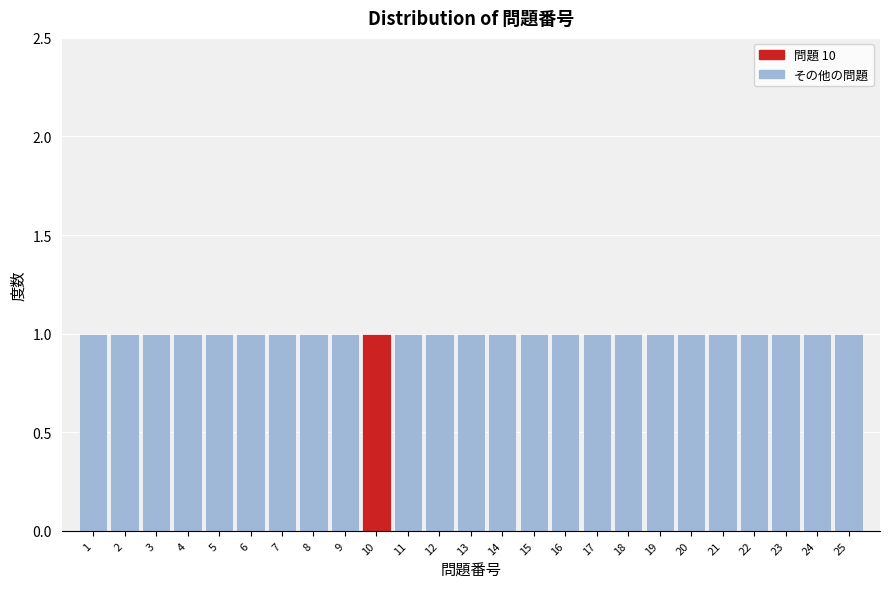

What is the height of the bar covering 14.5 to 15.5 on the x-axis? The values are not printed on the chart, so give them approximately, as read against the axis.

1